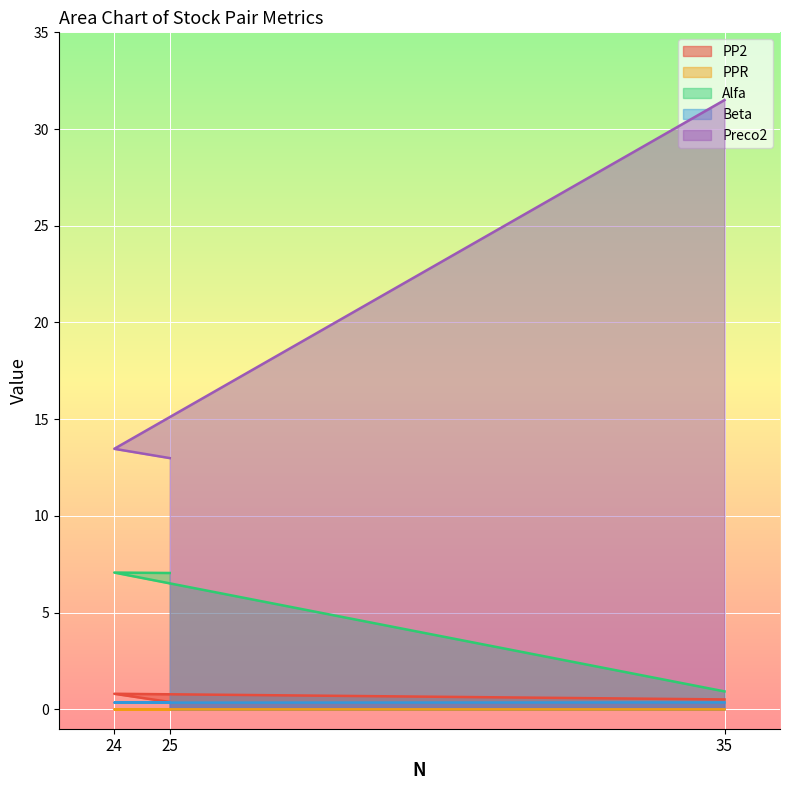

The Alfa series shows 0.5 at 35. True or false?

False